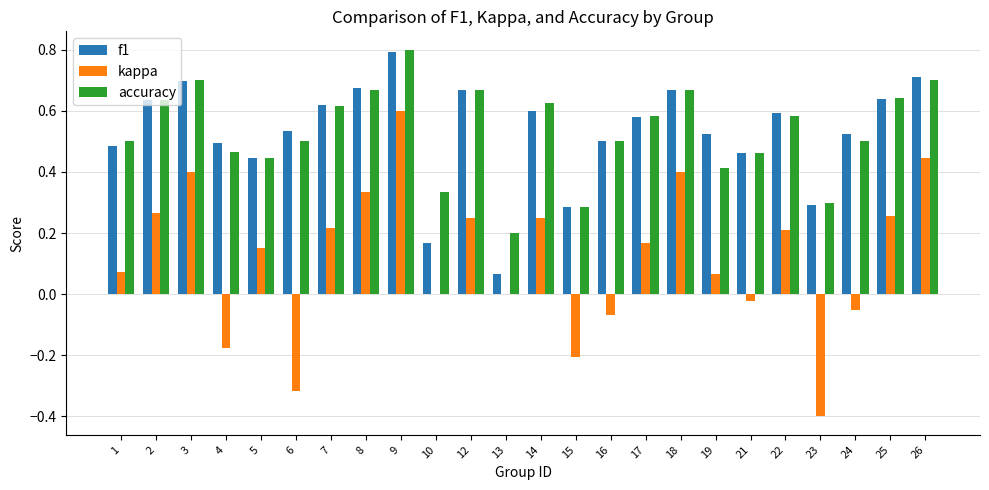

Which category has the highest value in the kappa series?

9